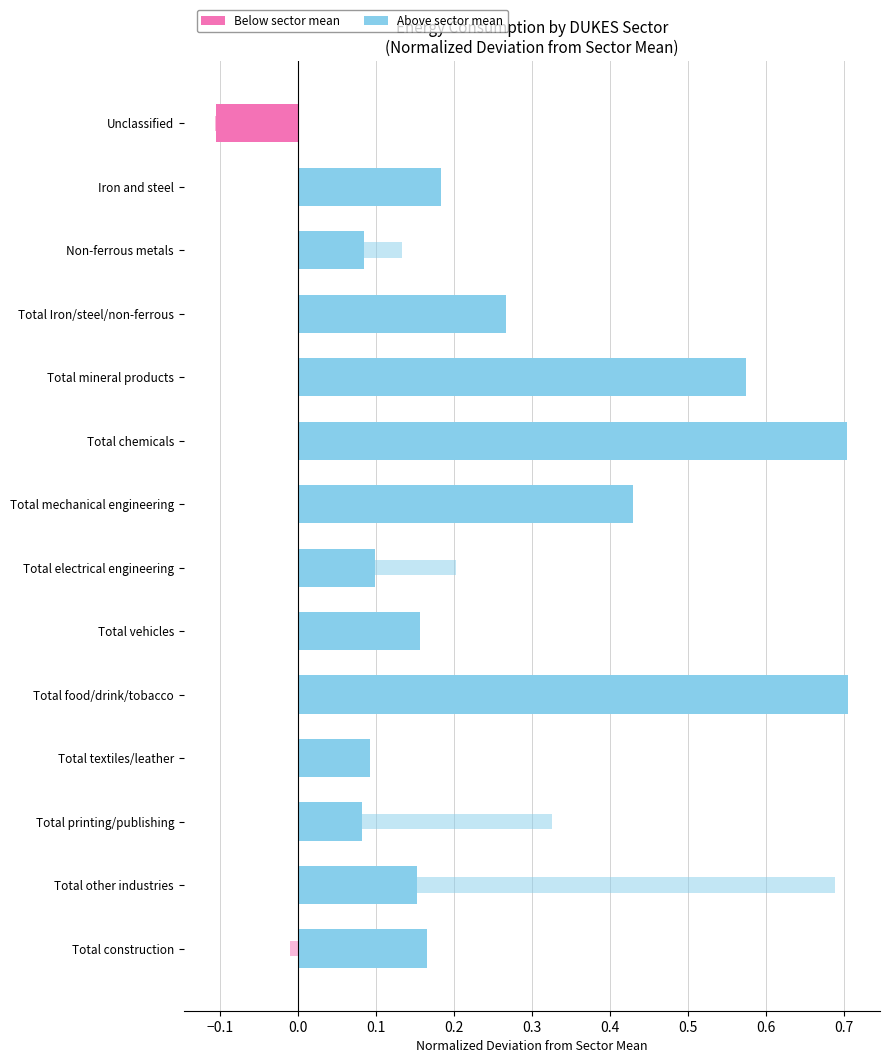

Count the number of categories in the chart.

14